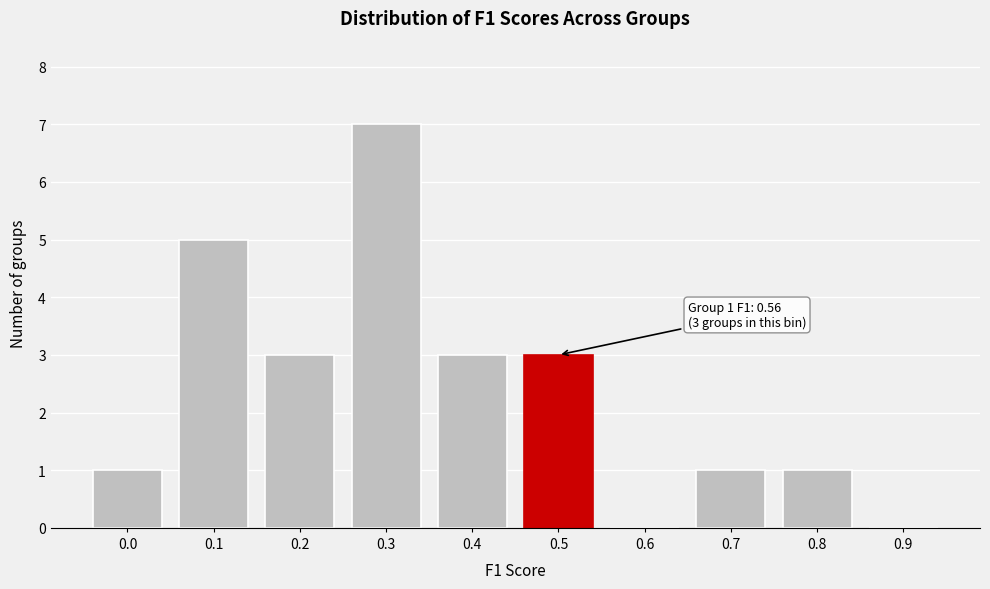

Reading left to right, what are all the values shown in this chart?

0.0=1	0.1=5	0.2=3	0.3=7	0.4=3	0.5=3	0.6=0	0.7=1	0.8=1	0.9=0